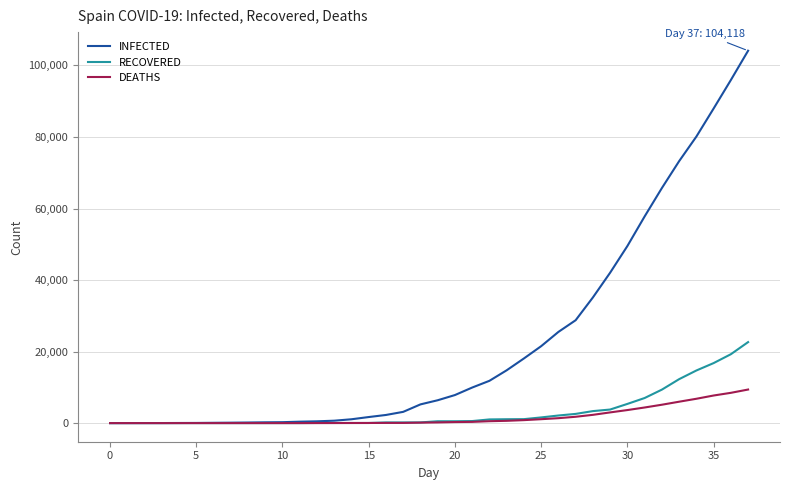

Which series has the largest total across all categories?

INFECTED